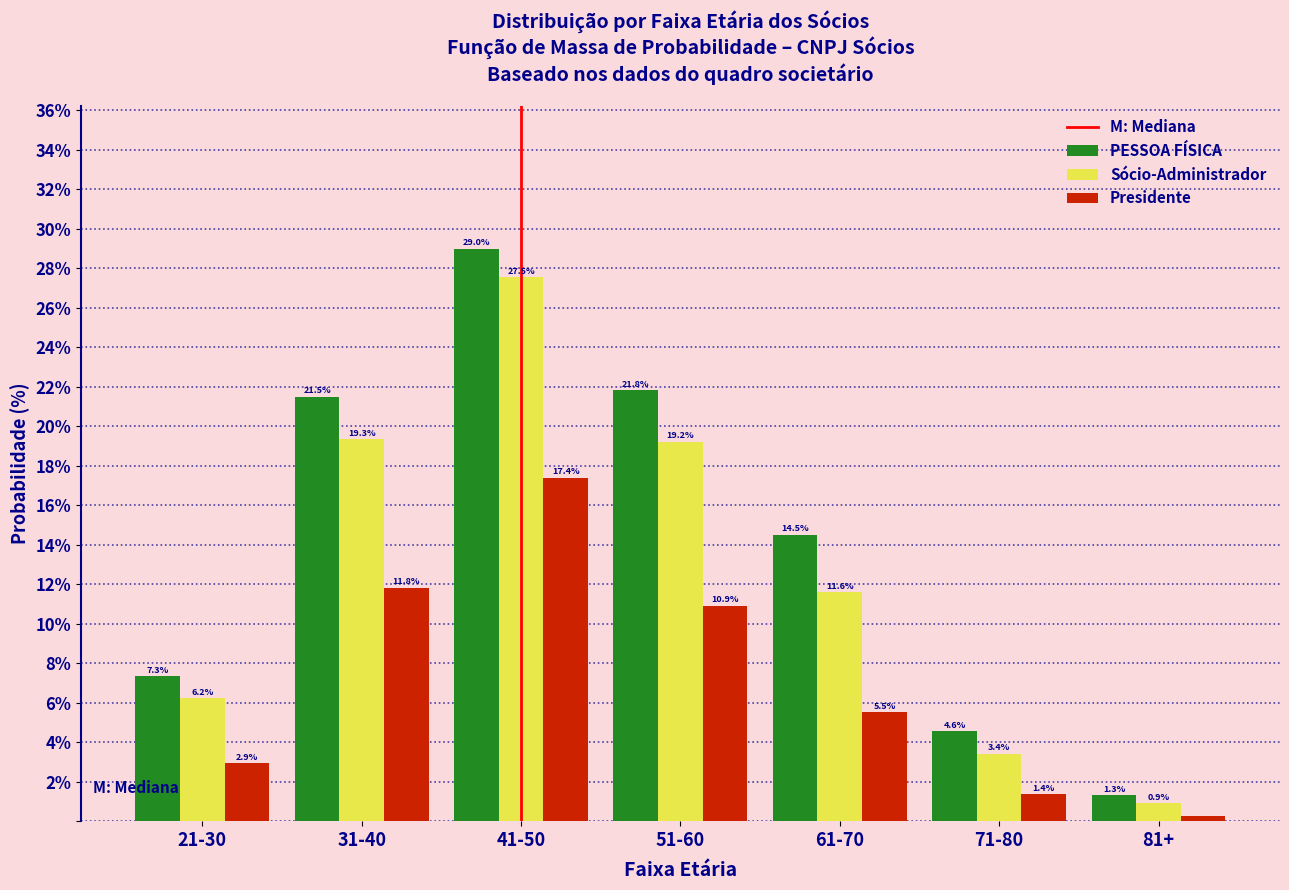

Which series has the widest spread of values?

PESSOA FÍSICA